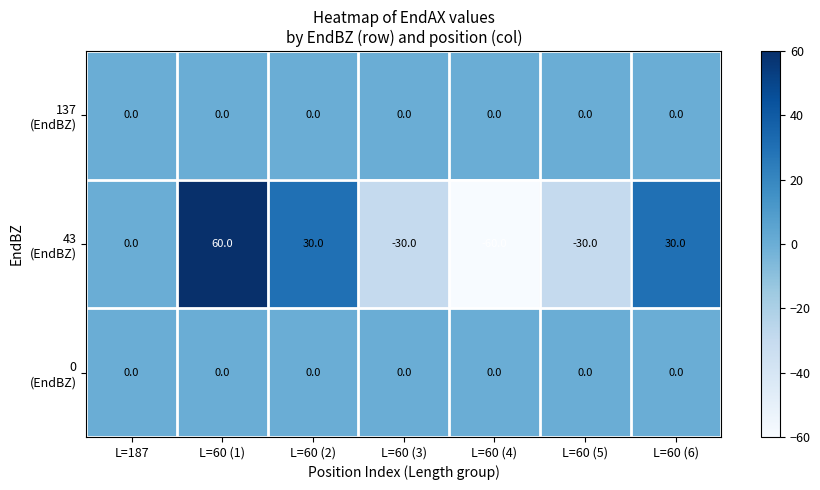

What is the spread (max minus min) of values at L=60 (5)?

30